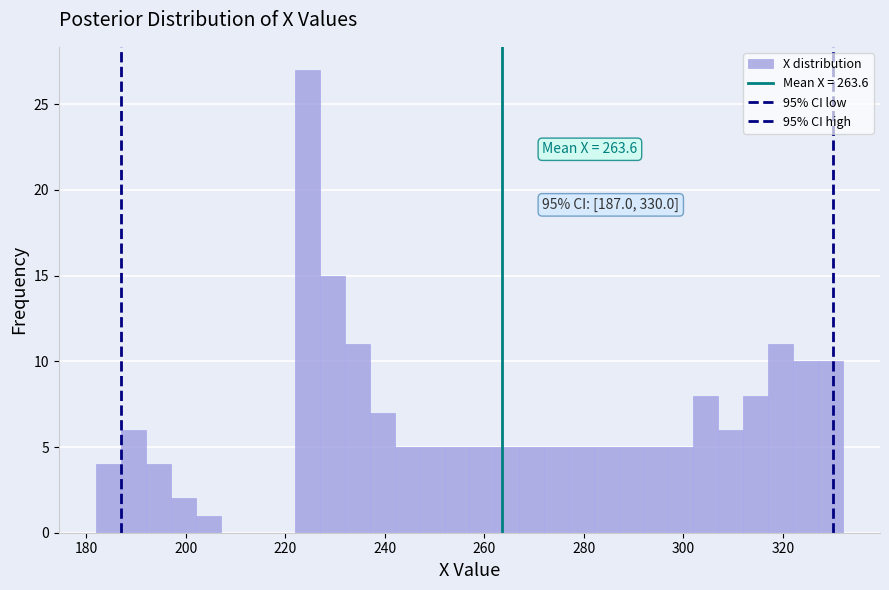

Read against the x-axis, roughly where is the centre of the tallest bar?

224